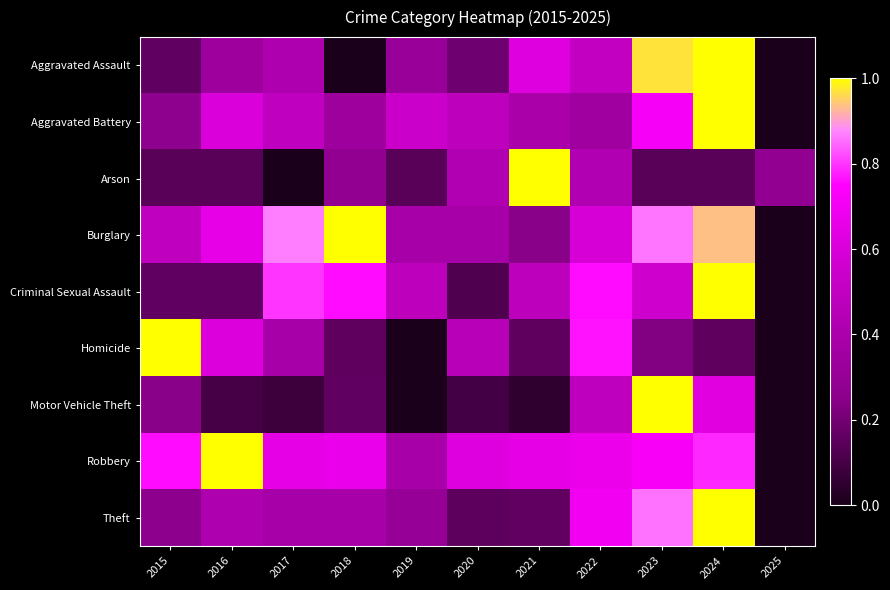

Count the number of categories in the chart.

11